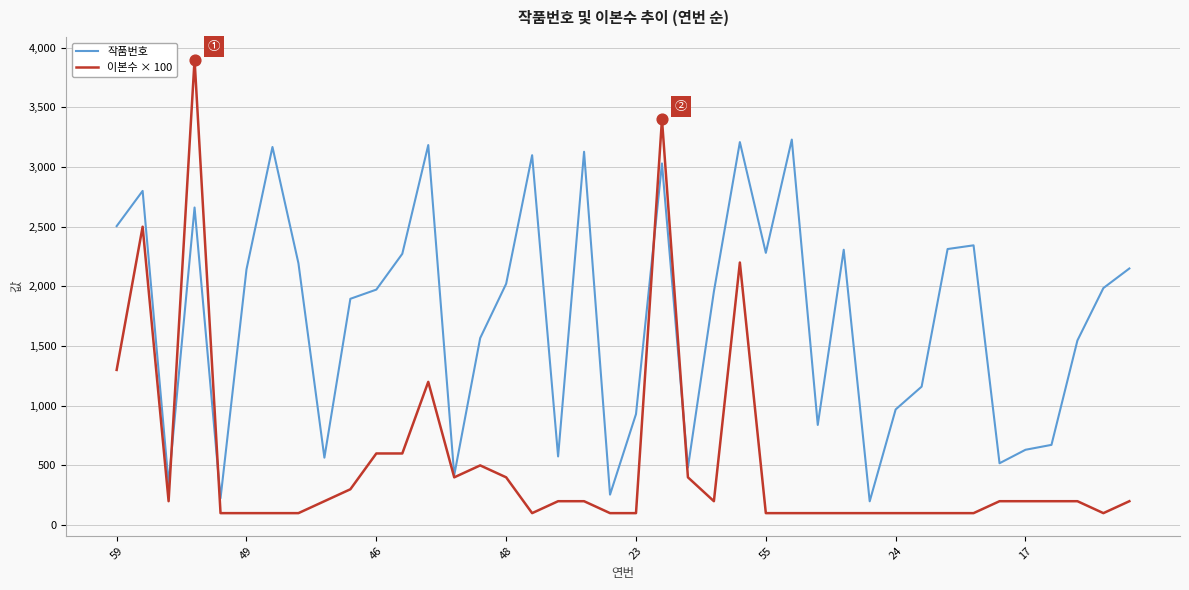

Which series has the largest range (max minus min)?

이본수 × 100